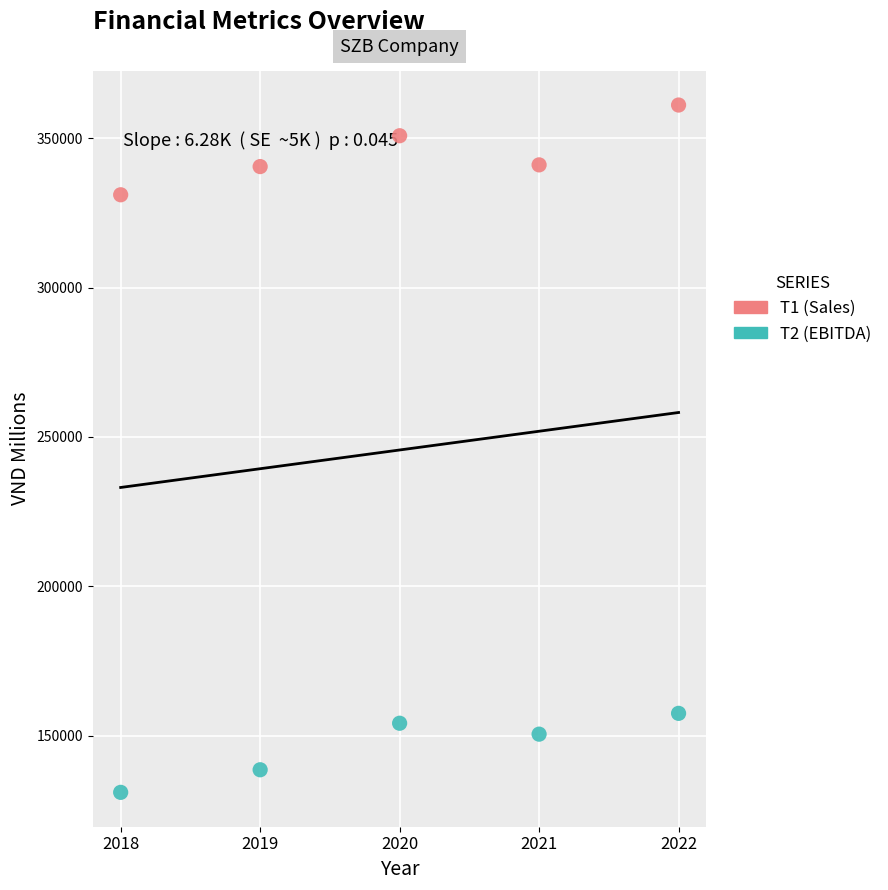

Across all series, what Y value is closest to 246062?

331101